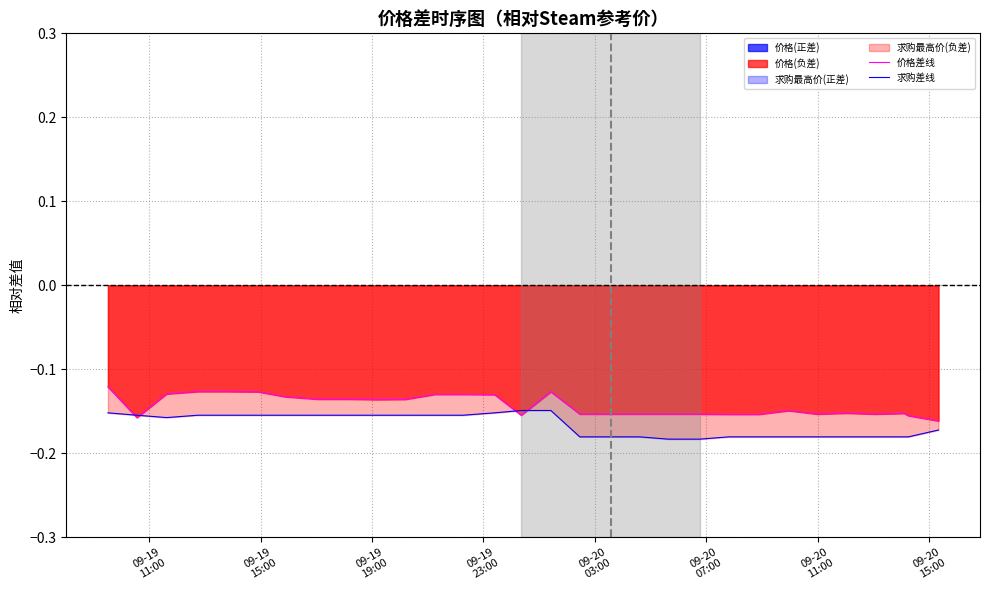

Which series has the largest total across all categories?

价格差线